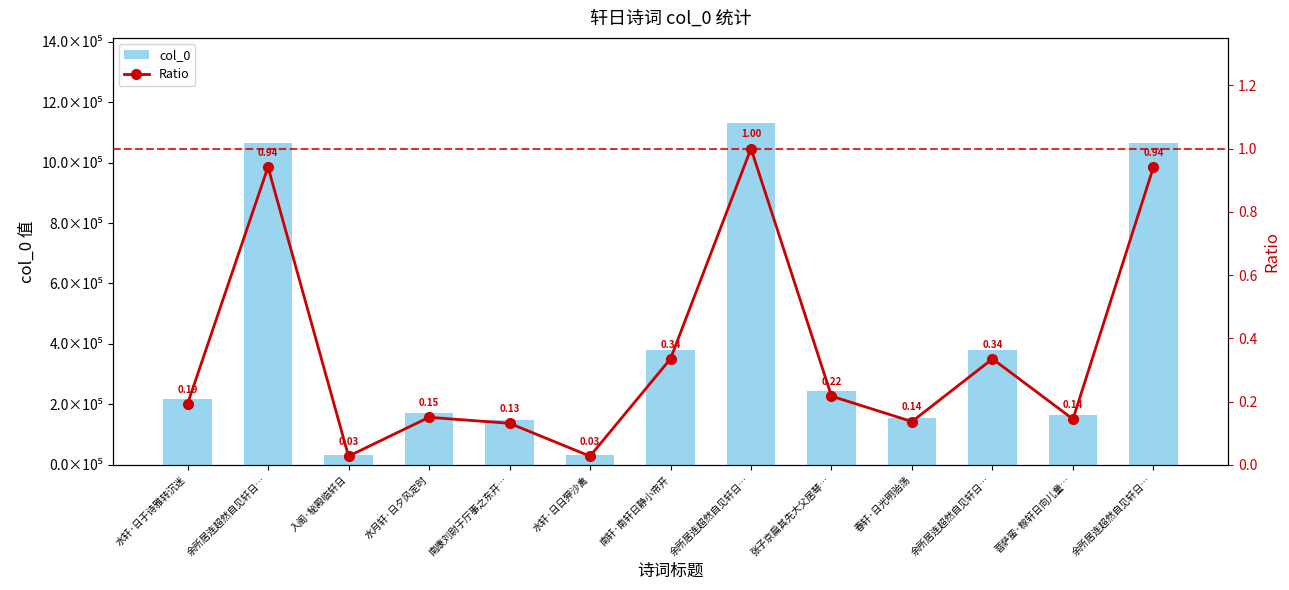

At which label is col_0 closest to 580526?

南轩·南轩日静小帘开